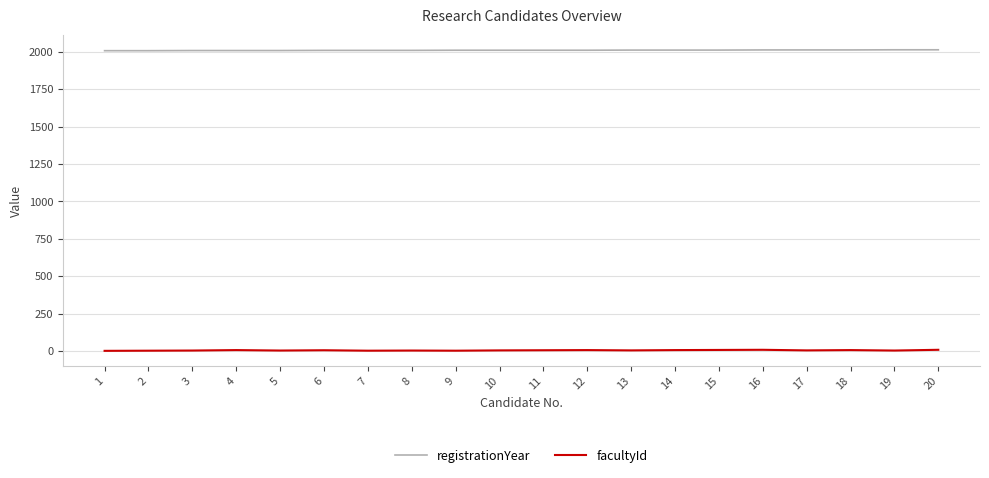

True or false: facultyId and registrationYear intersect in this chart.

False